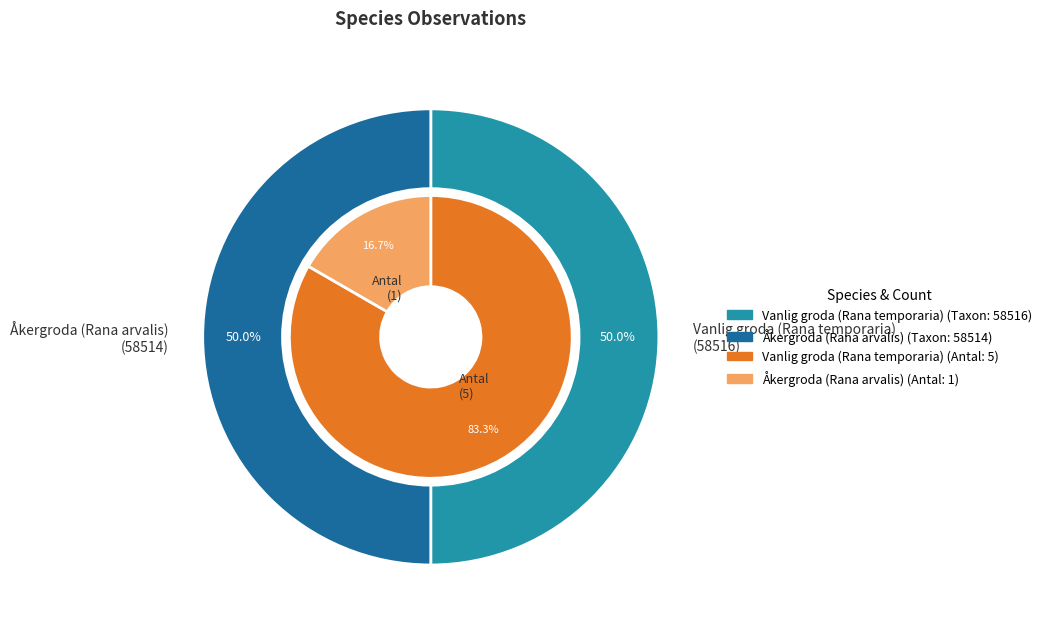

How much of the chart is everything except Vanlig groda (Rana temporaria)?

50.0%